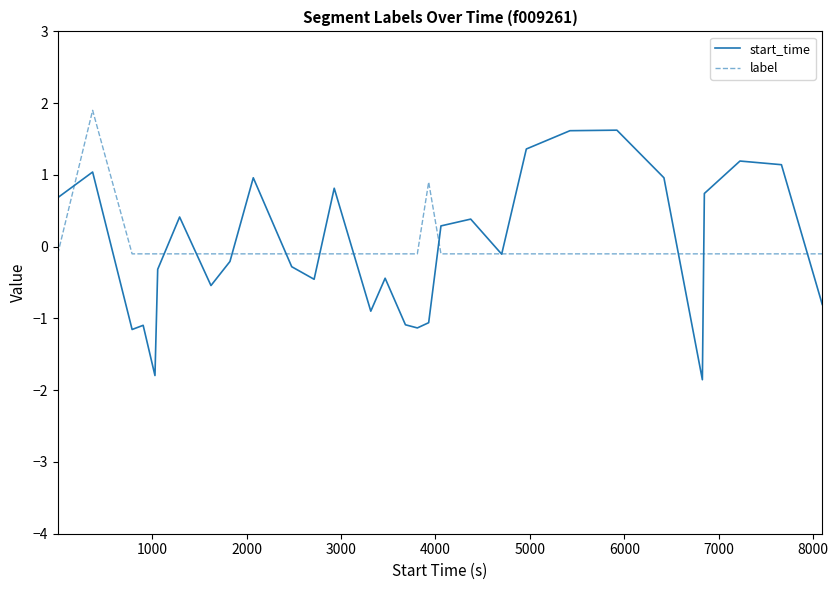

True or false: start_time has more than 1 points higher than both neighbors.

True